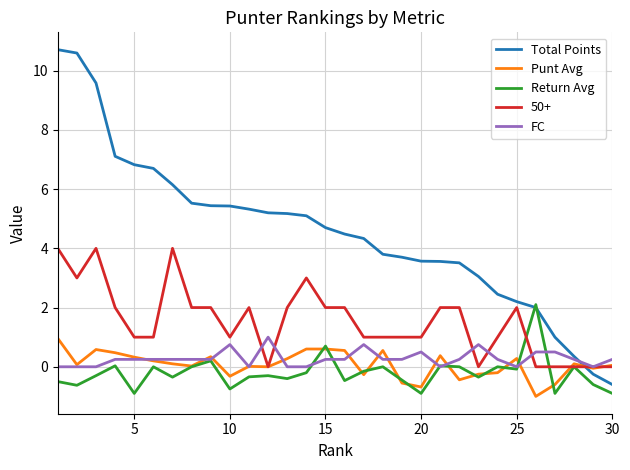

Which series has the largest total across all categories?

Total Points